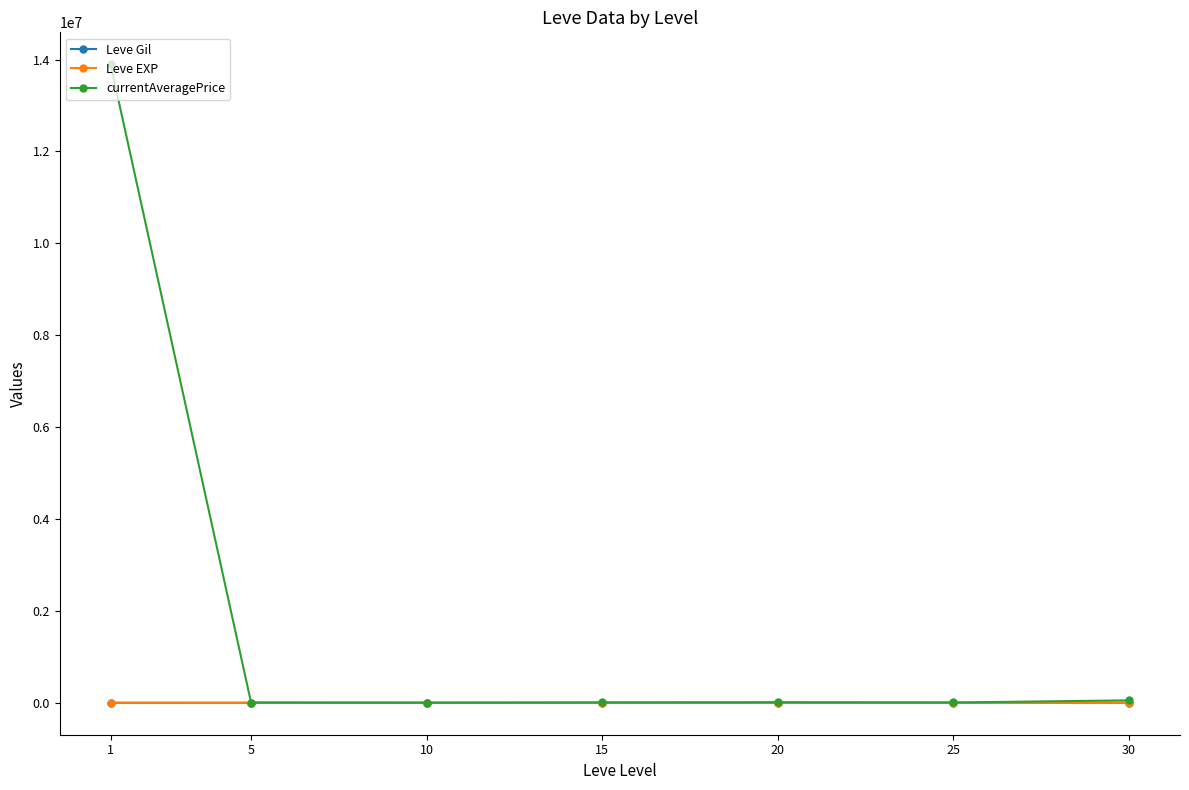

What is the average value of the Leve Gil series?

484.1